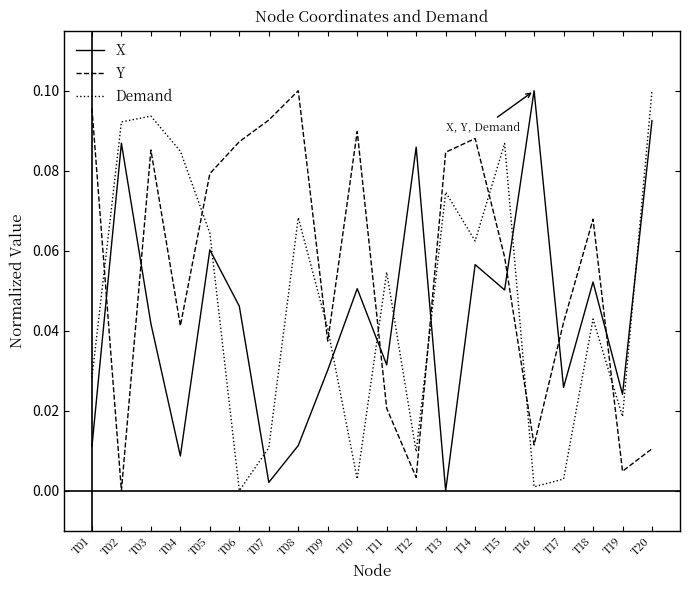

Which series changed the most between T02 and T04?

X